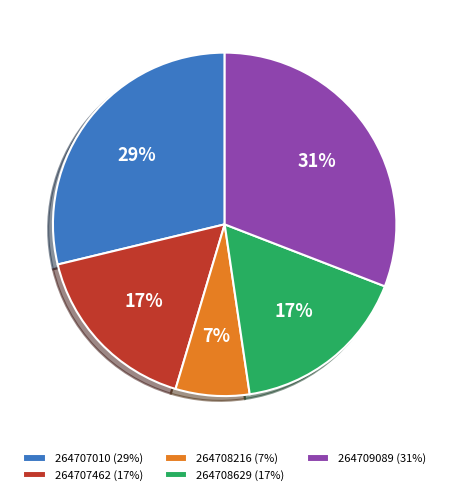

Between 264709089 (31%) and 264708216 (7%), which is larger?

264709089 (31%)